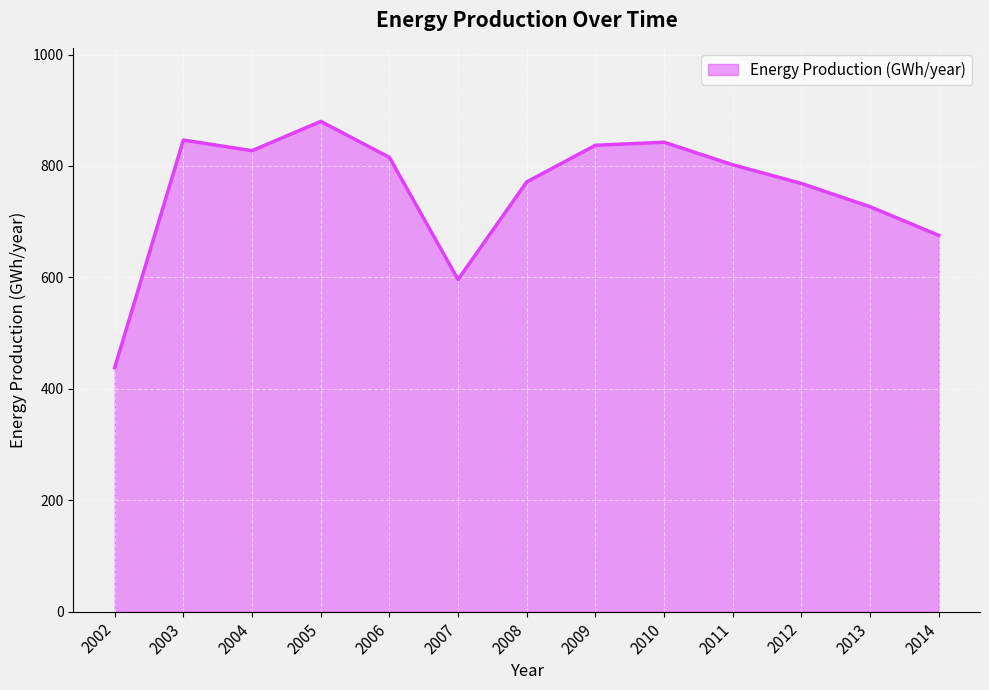

What is the sum of all values?

9827.5